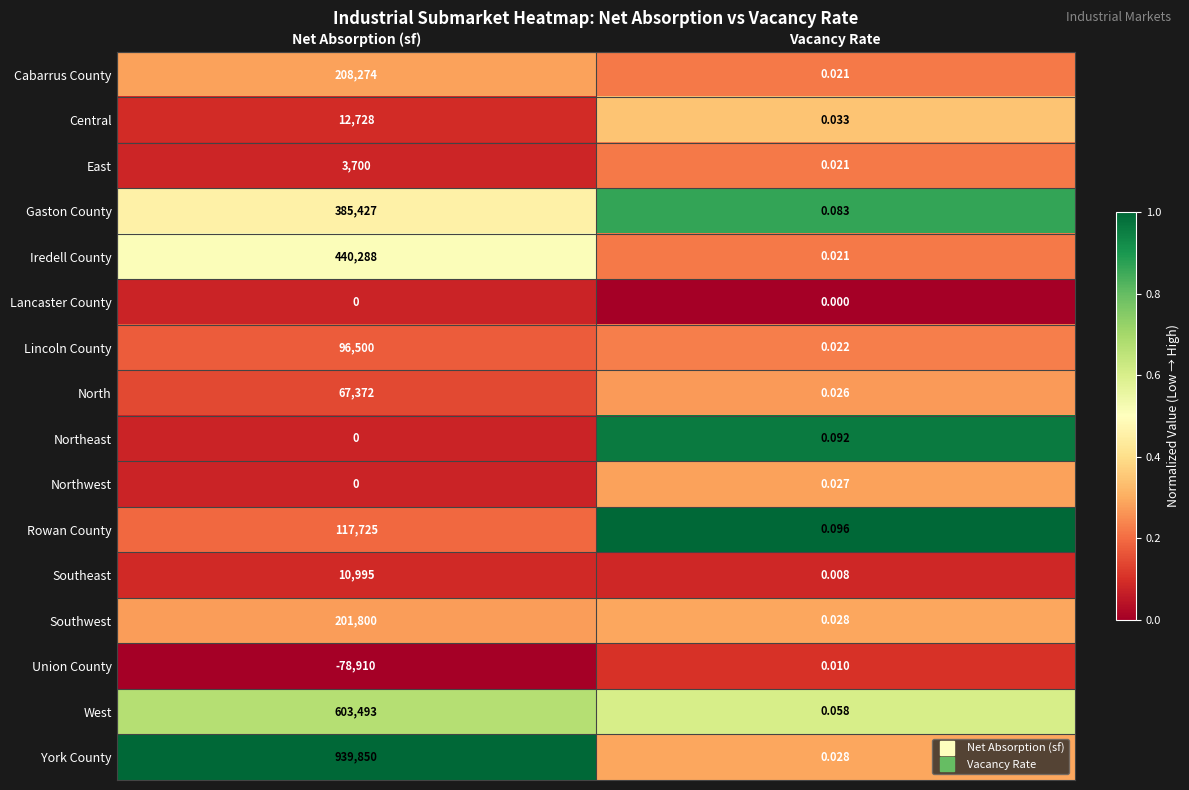

Rank the categories by Southwest value from highest to lowest.

Net Absorption (sf), Vacancy Rate